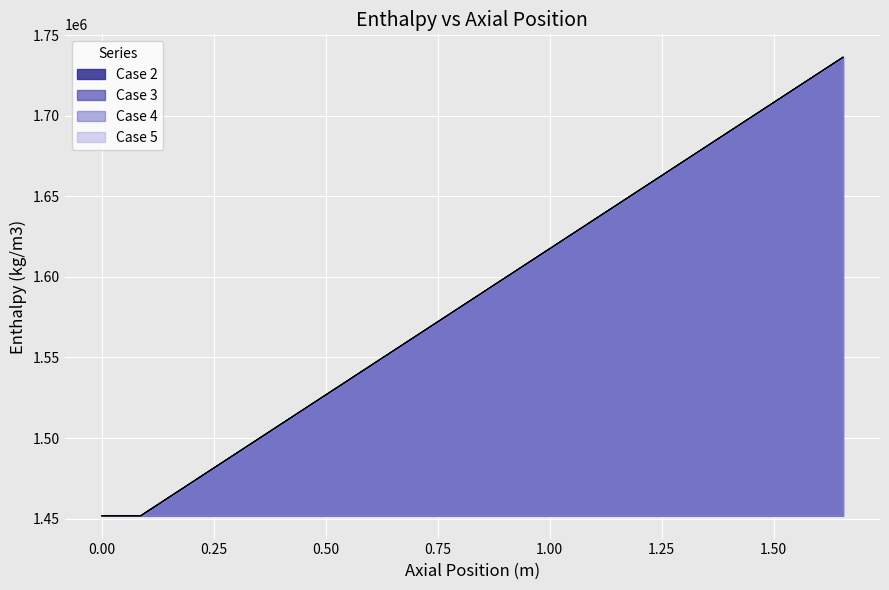

How many lines are shown in the chart?

4